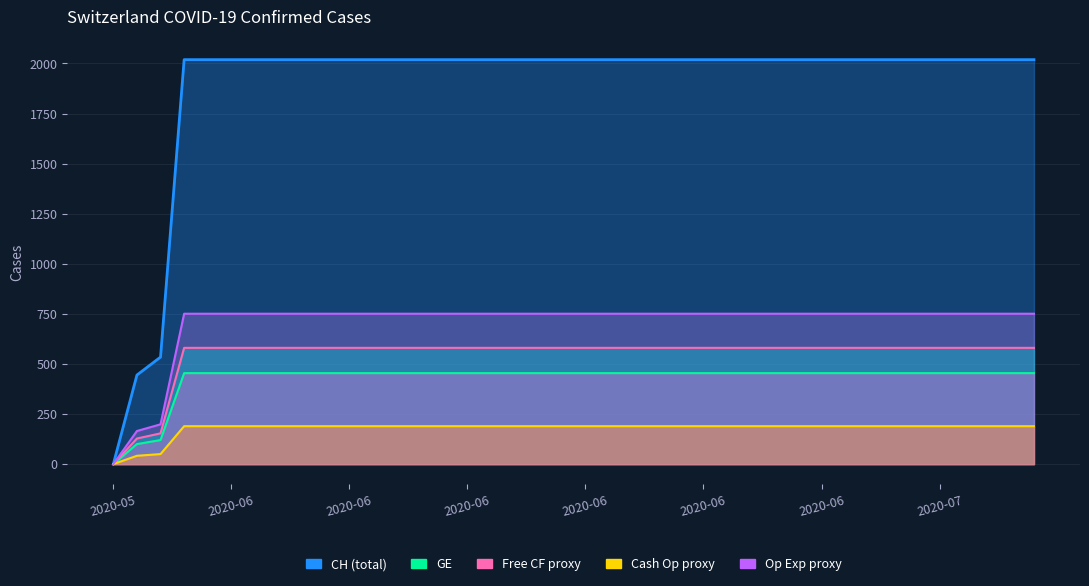

True or false: Cash Op proxy has more than 0 points higher than both neighbors.

False